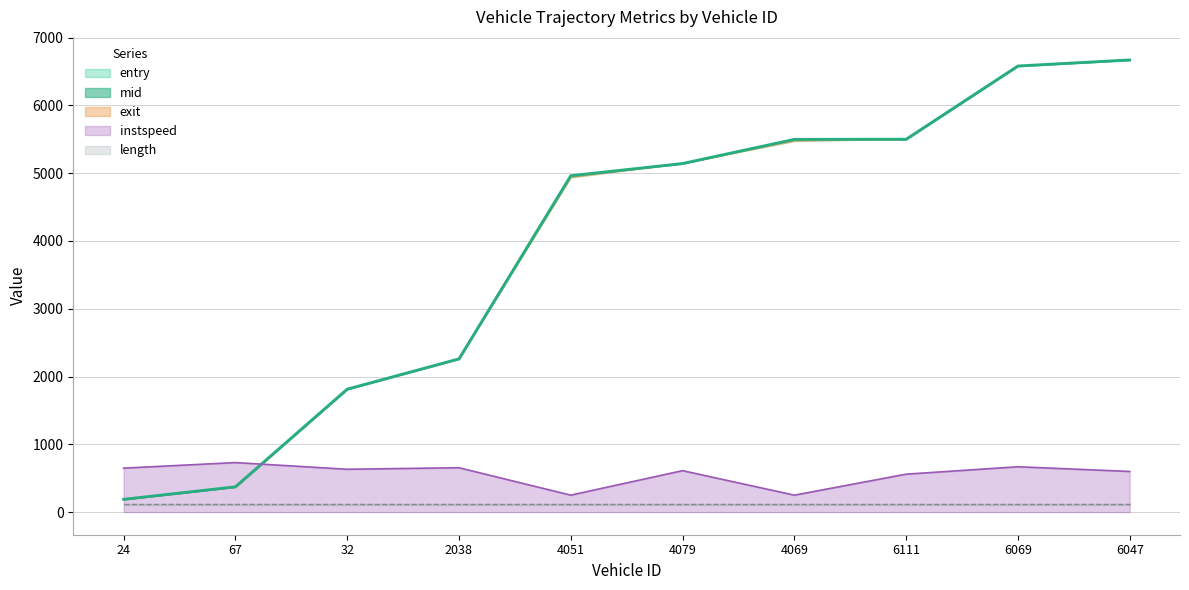

What is the minimum value for instspeed?

250.0